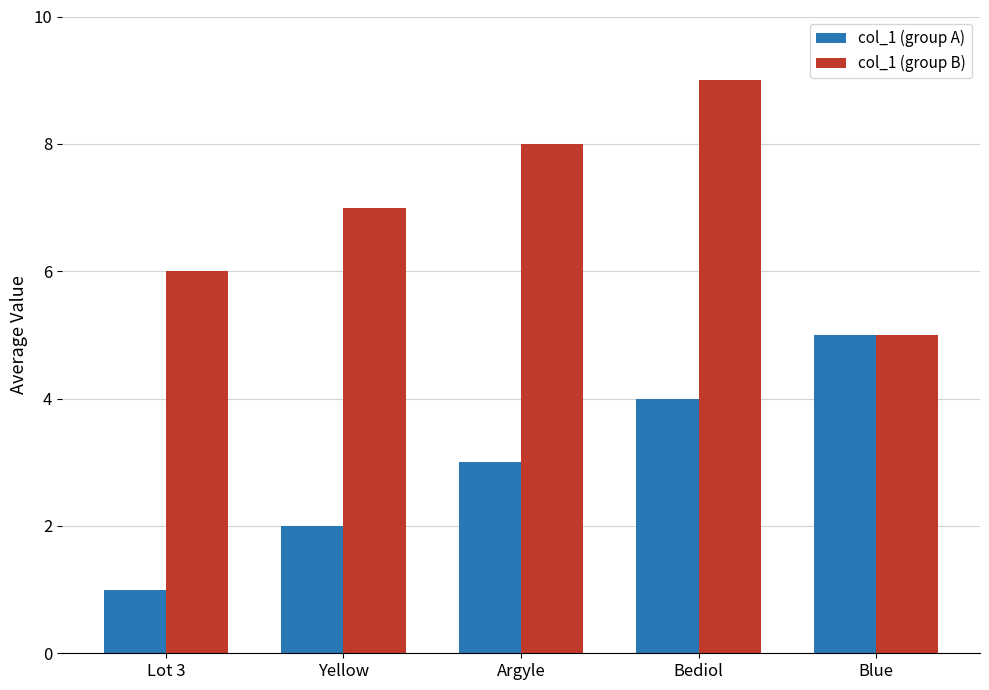

What is the difference between the col_1 (group A) values at Lot 3 and Argyle?

2